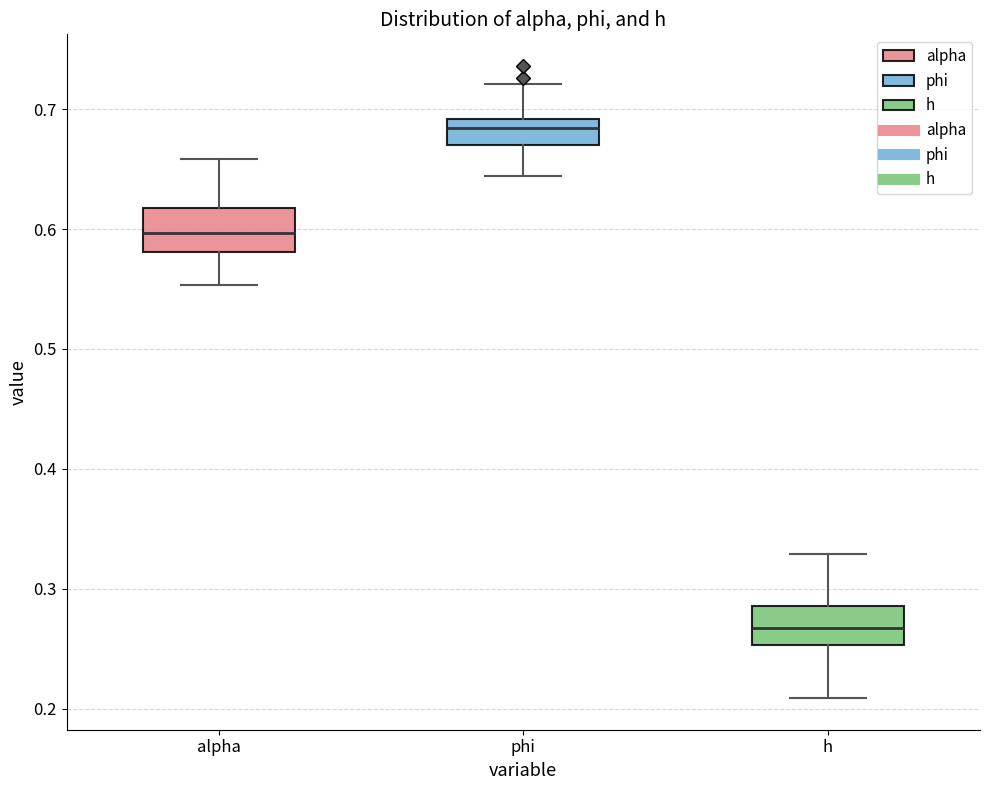

Where does the upper whisker of the box for h end on the y-axis? The values are not printed on the chart, so give them approximately, as read against the axis.

0.33